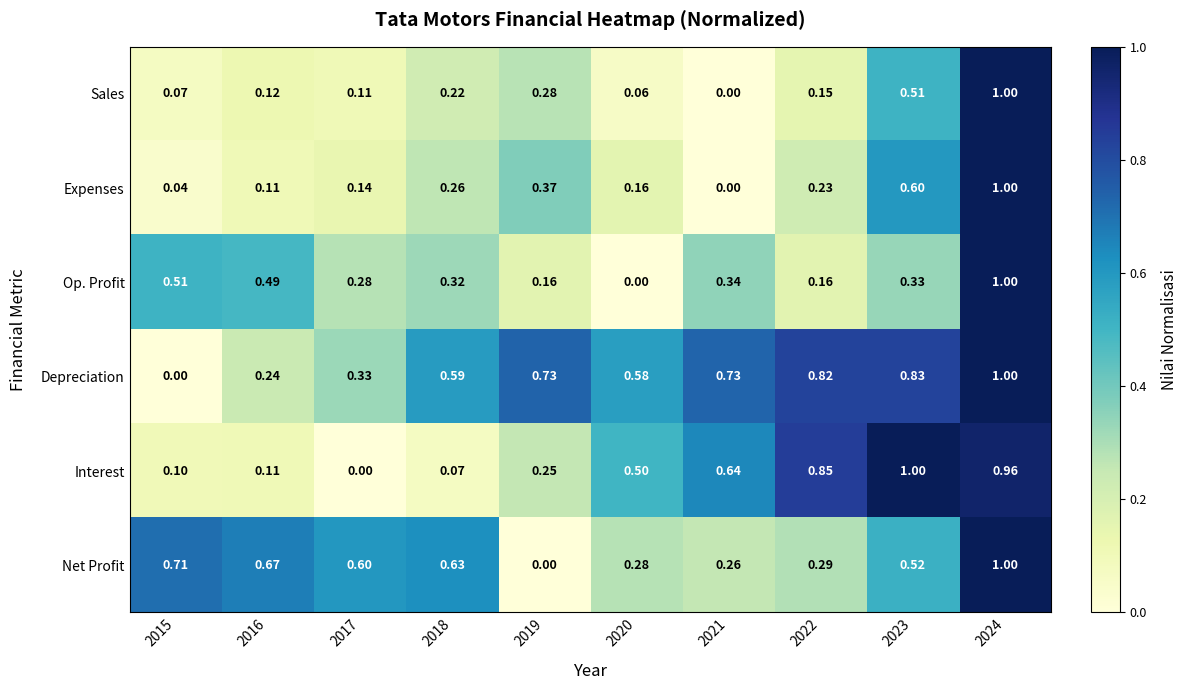

Which series has the largest total across all categories?

Depreciation